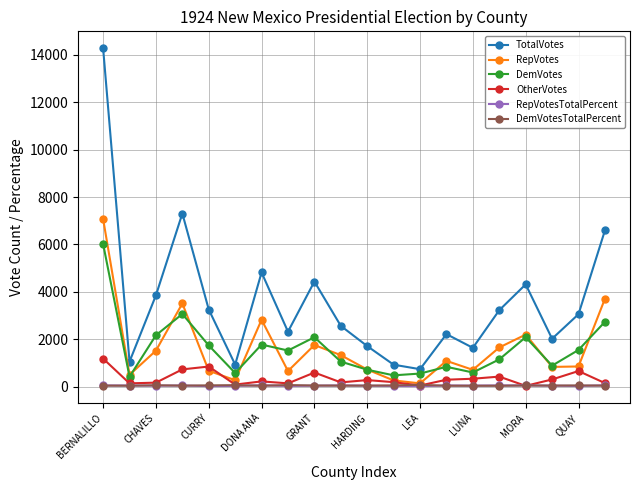

True or false: DemVotesTotalPercent and TotalVotes intersect in this chart.

False